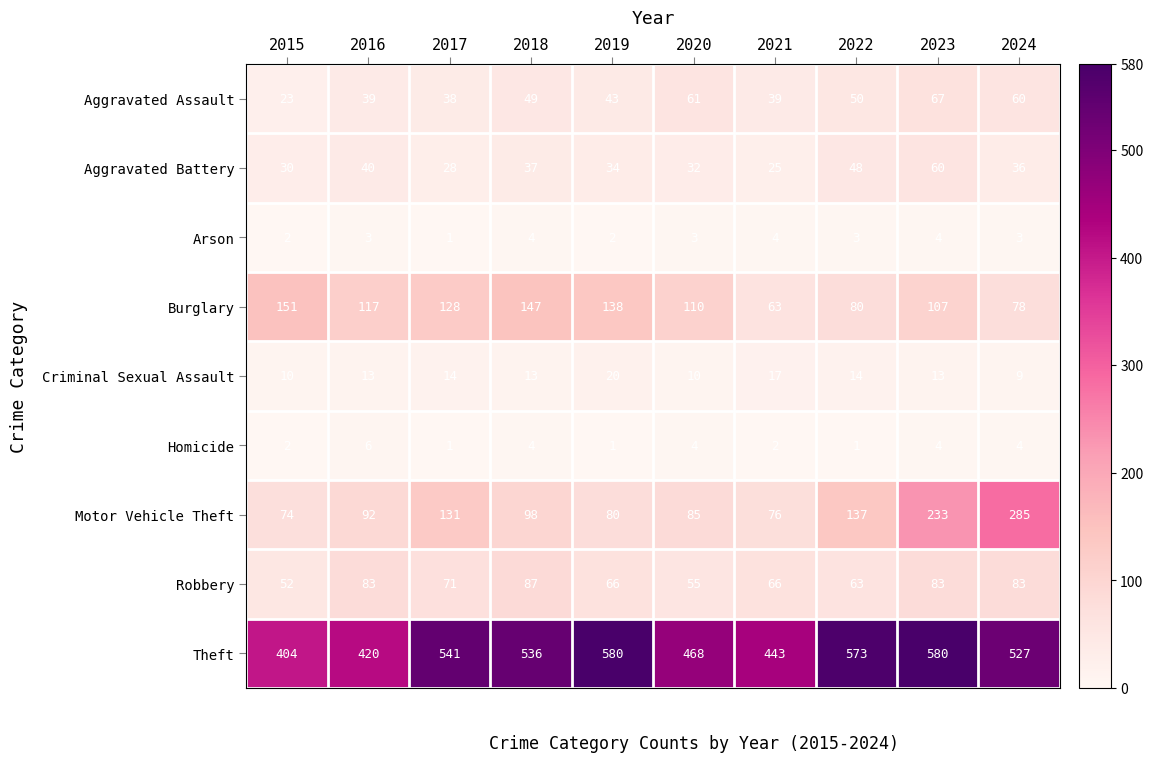

Which series changed the most between 2015 and 2022?

Theft